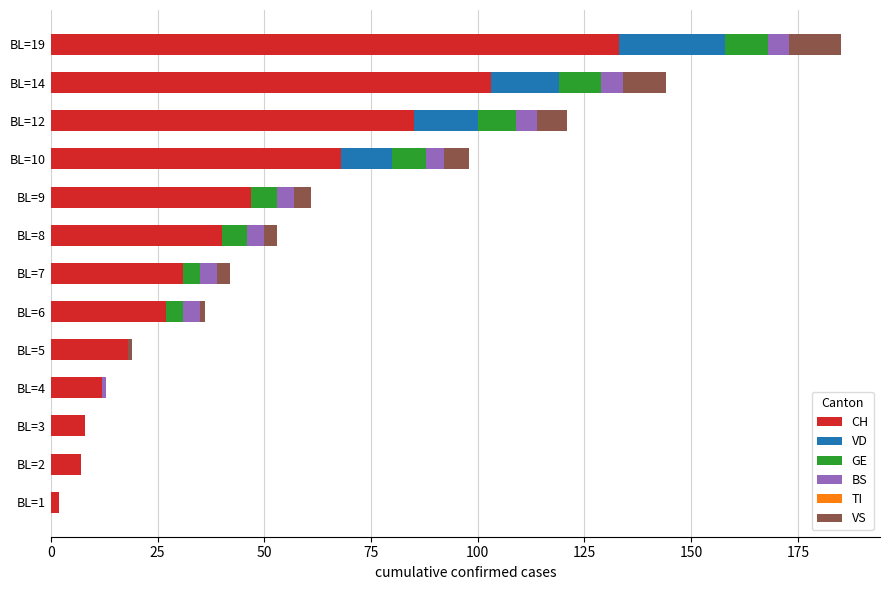

How many categories are shown in the chart?

13